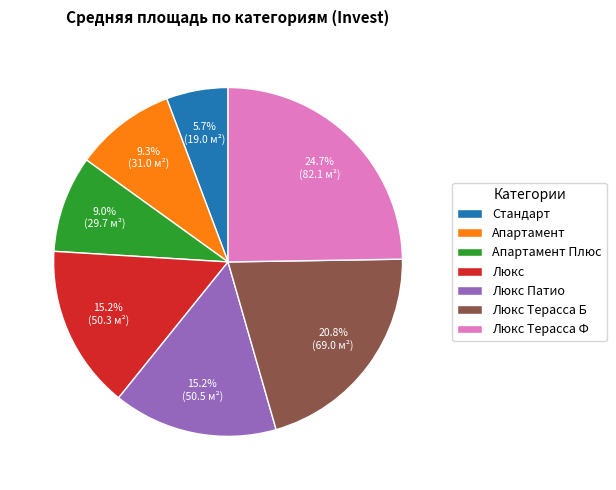

What is the ratio of the value at Апартамент to the value at Стандарт?

1.6